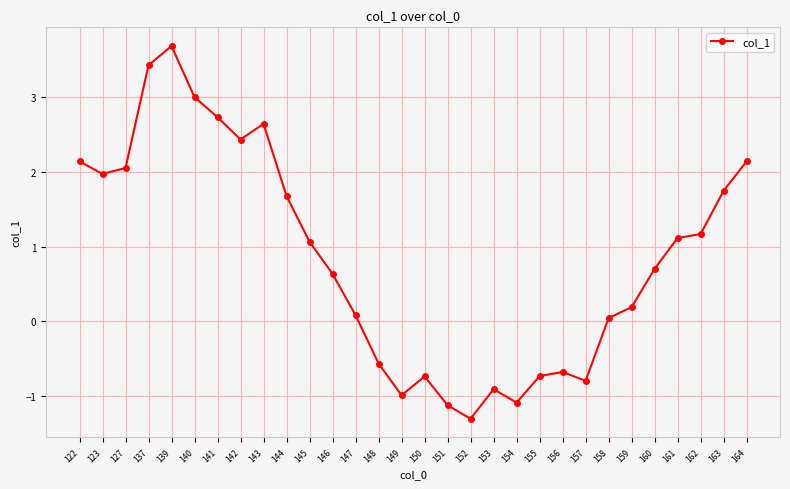

Approximately how many times larger is the value at 137 compared to 161?

3.1